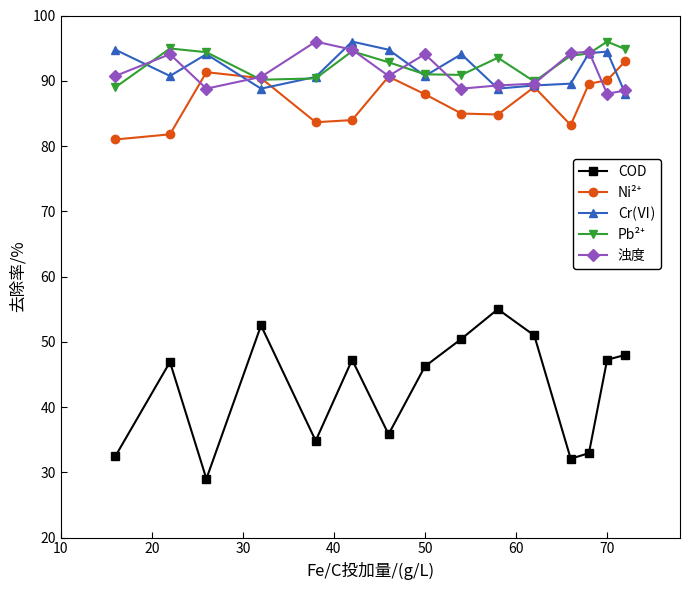

What is the lowest value of the Cr(Ⅵ) series?

88.0